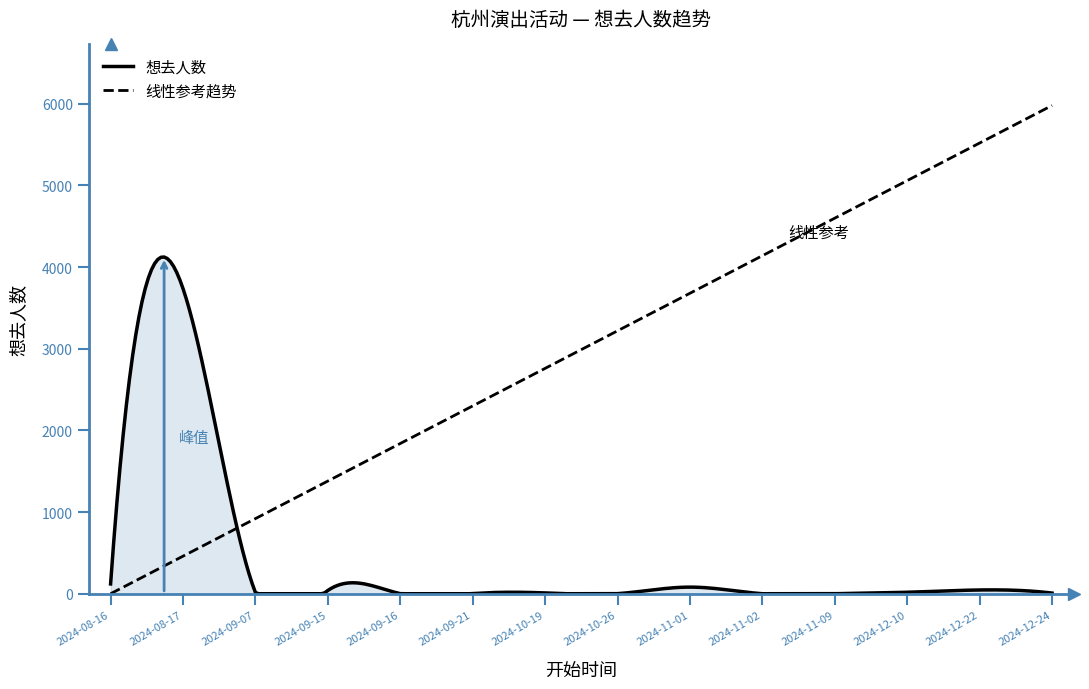

Which series has the largest total across all categories?

线性参考趋势